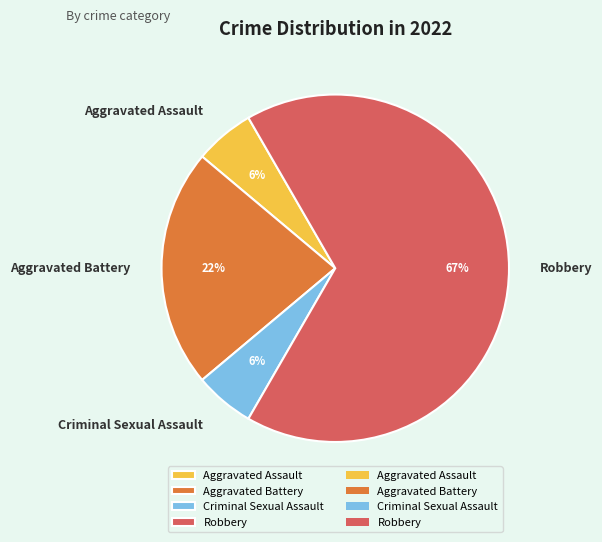

Does any single category account for the majority?

Yes